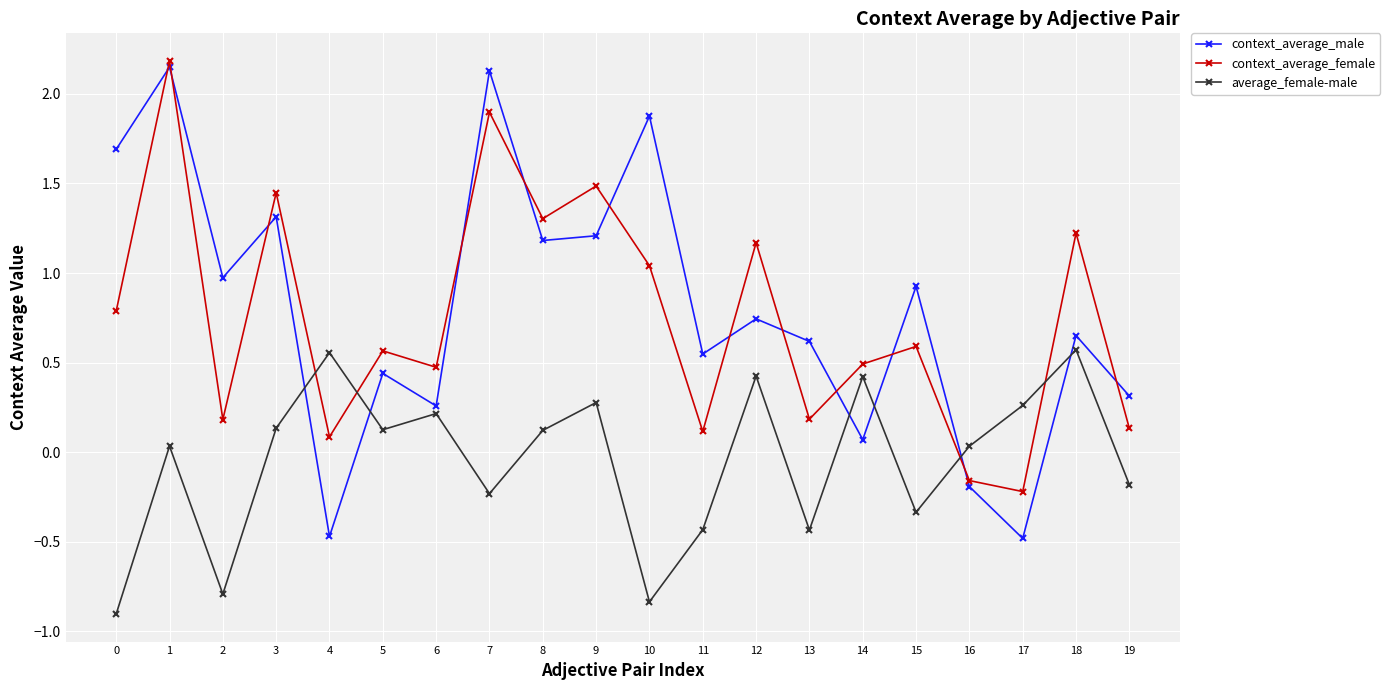

Which series has the largest total across all categories?

context_average_male